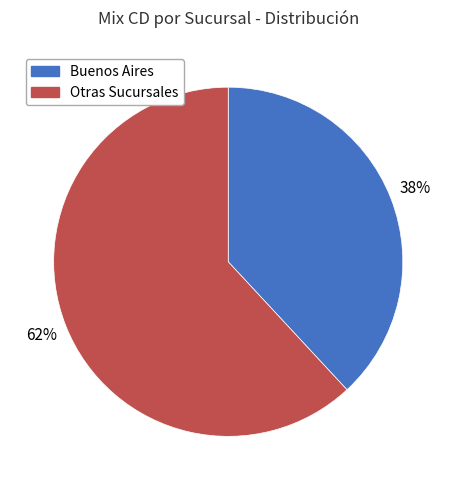

To the nearest percent, what is the difference between the largest and smallest slice percentages?

24%